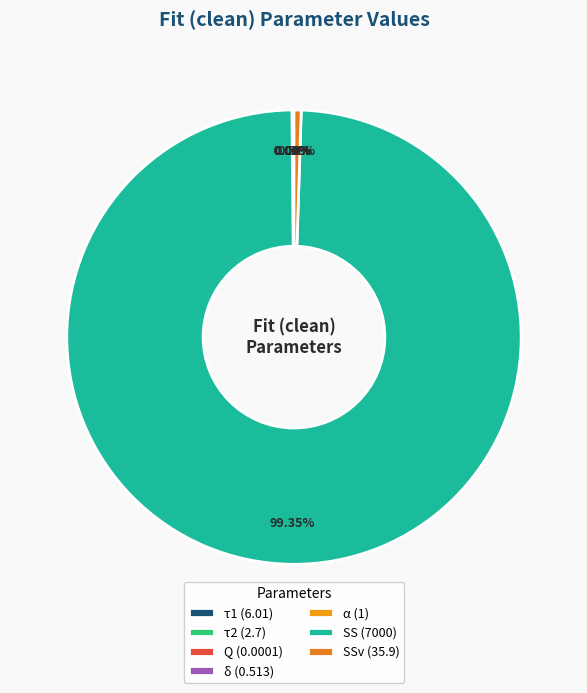

Which slice is the largest?

SS (7000)